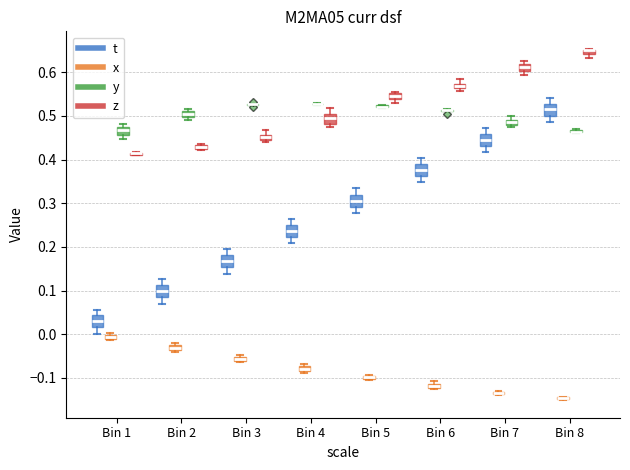

Where is the upper edge of the box for Bin 2 (t) on the y-axis? The values are not printed on the chart, so give them approximately, as read against the axis.

0.11